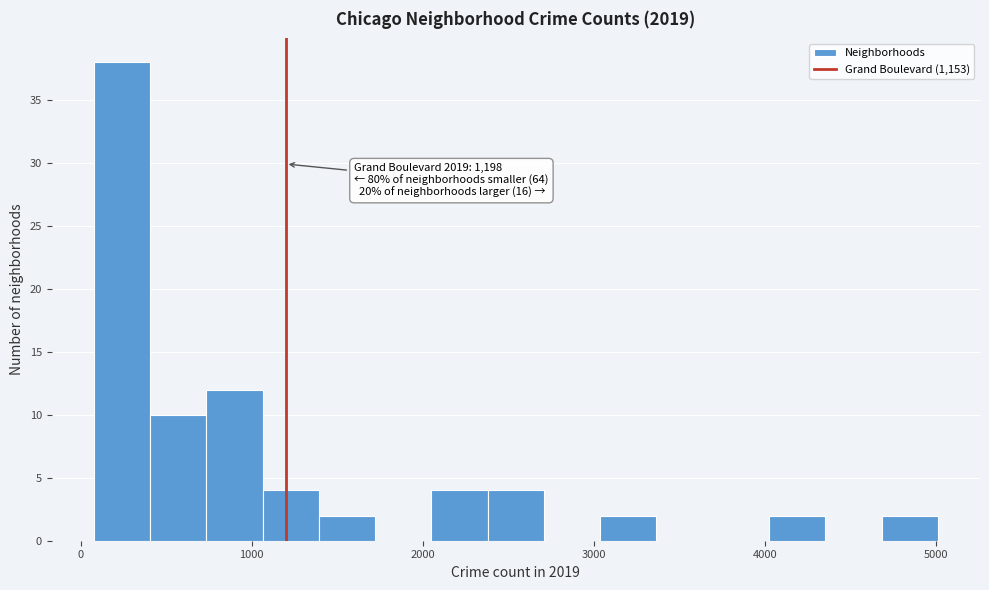

Read against the x-axis, roughly where is the centre of the tallest bar?

200